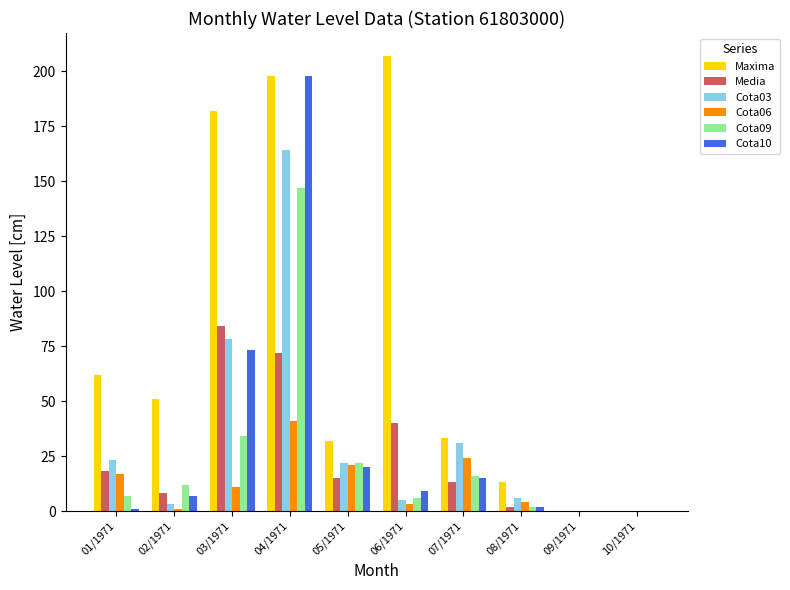

Which category has the highest value in the Cota09 series?

04/1971